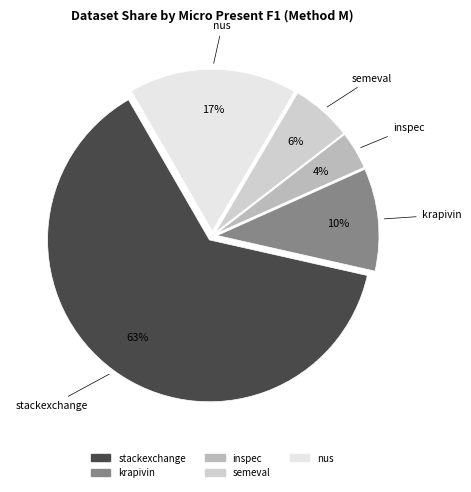

Does semeval account for over 50% of the chart?

No